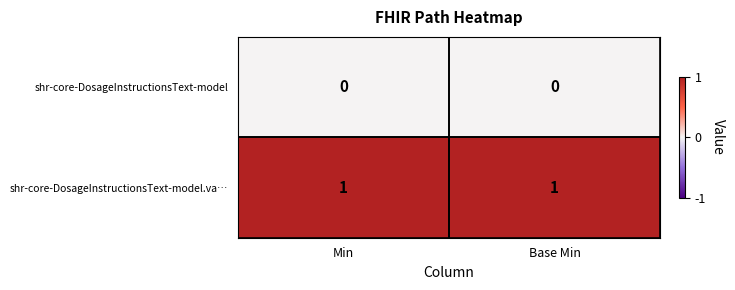

Is the value of shr-core-DosageInstructionsText-model.va… at Min greater than the value of shr-core-DosageInstructionsText-model at Base Min?

Yes